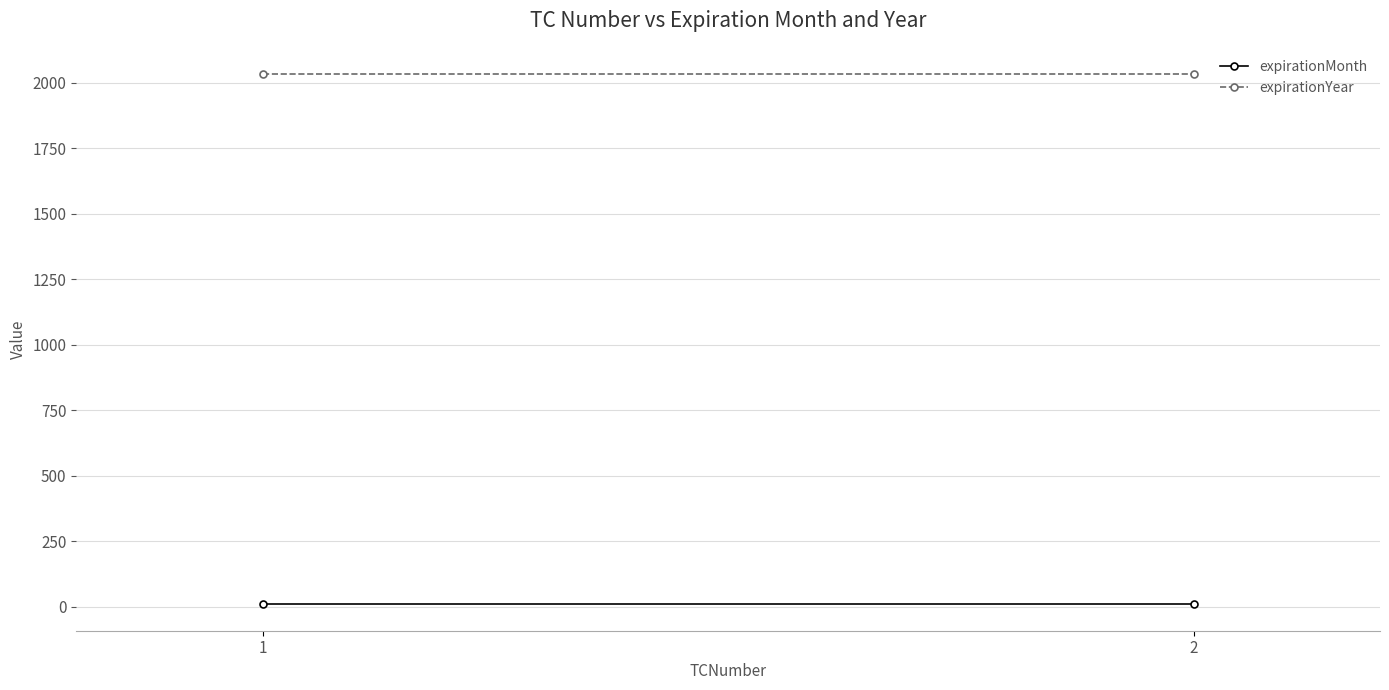

The expirationMonth series shows 9 at 2. True or false?

True